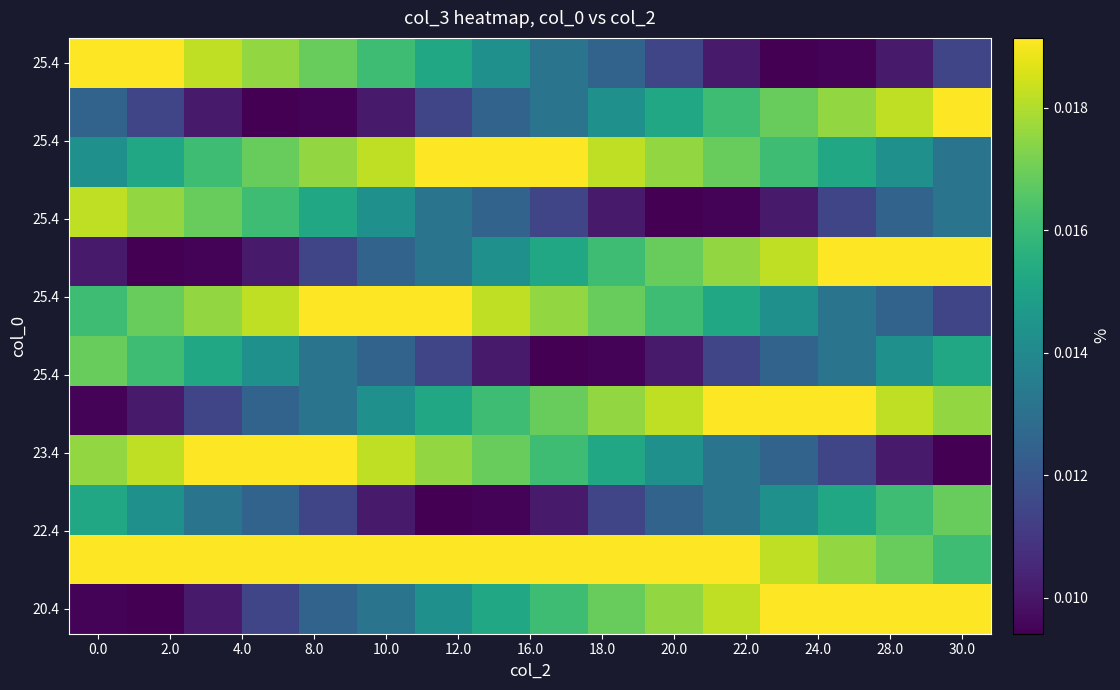

Which series has the largest range (max minus min)?

20.4